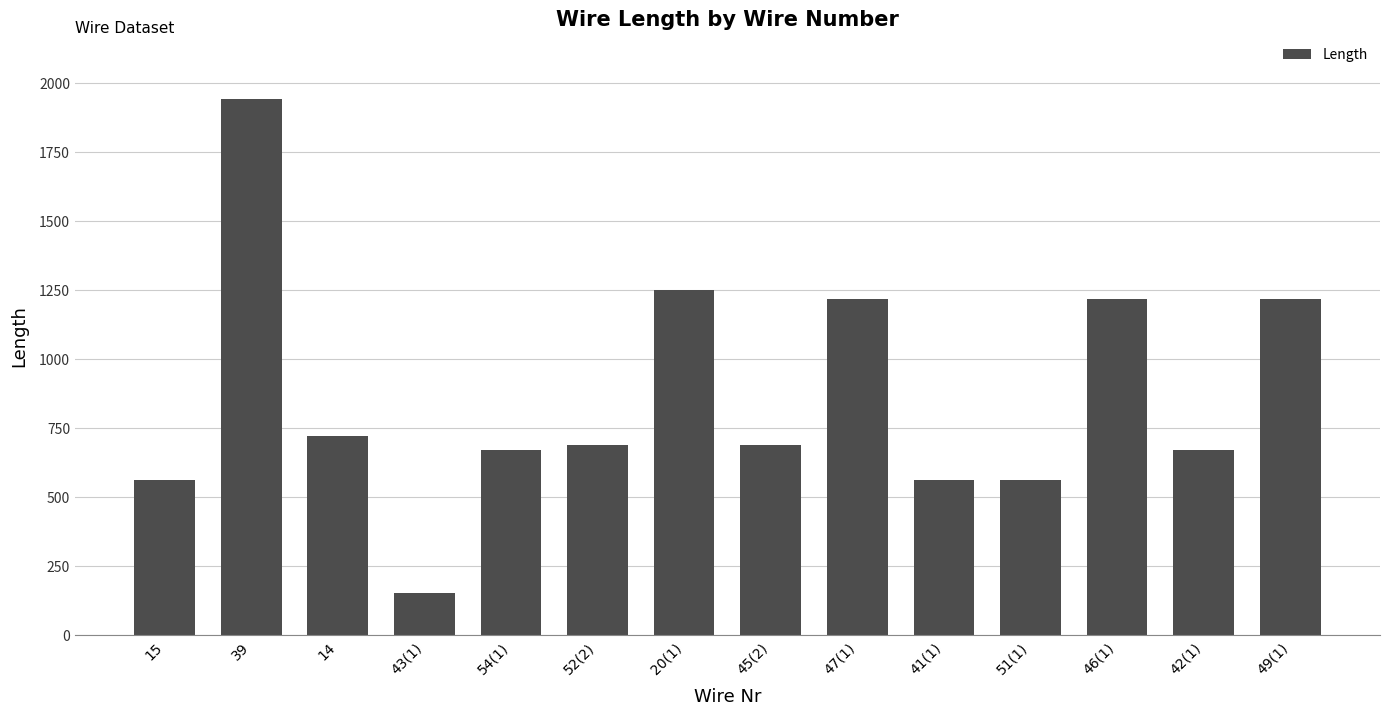

What is the average value?

864